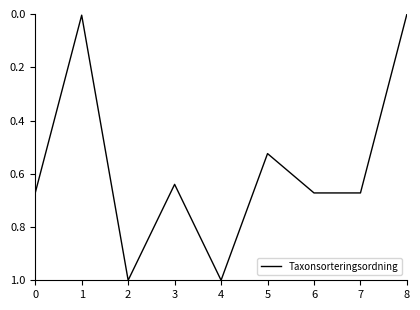

What is the greatest value displayed?

1.0